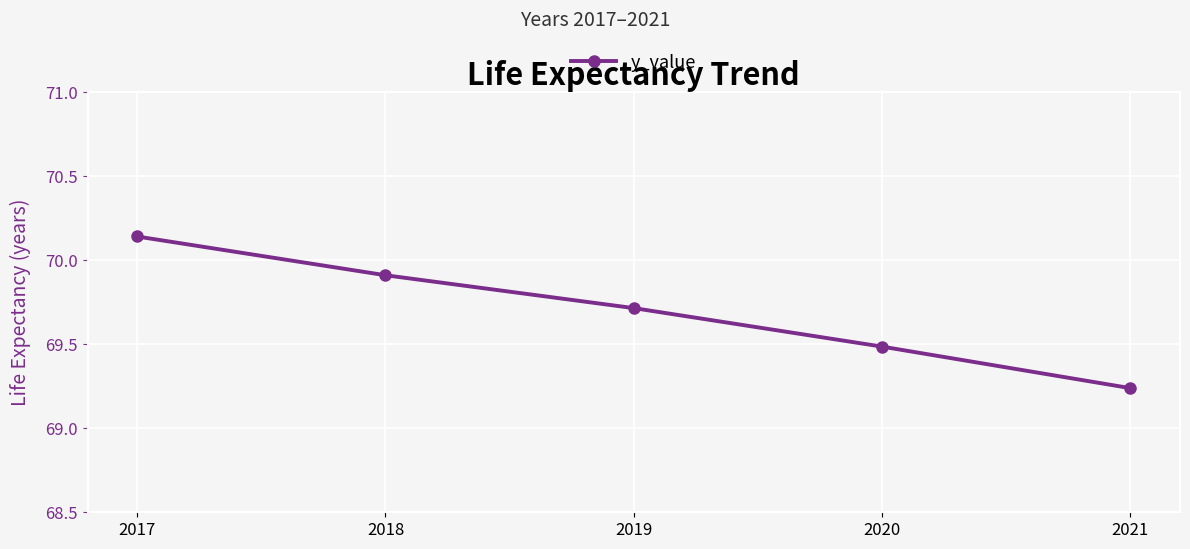

What is the difference between the maximum and second lowest values?

0.7